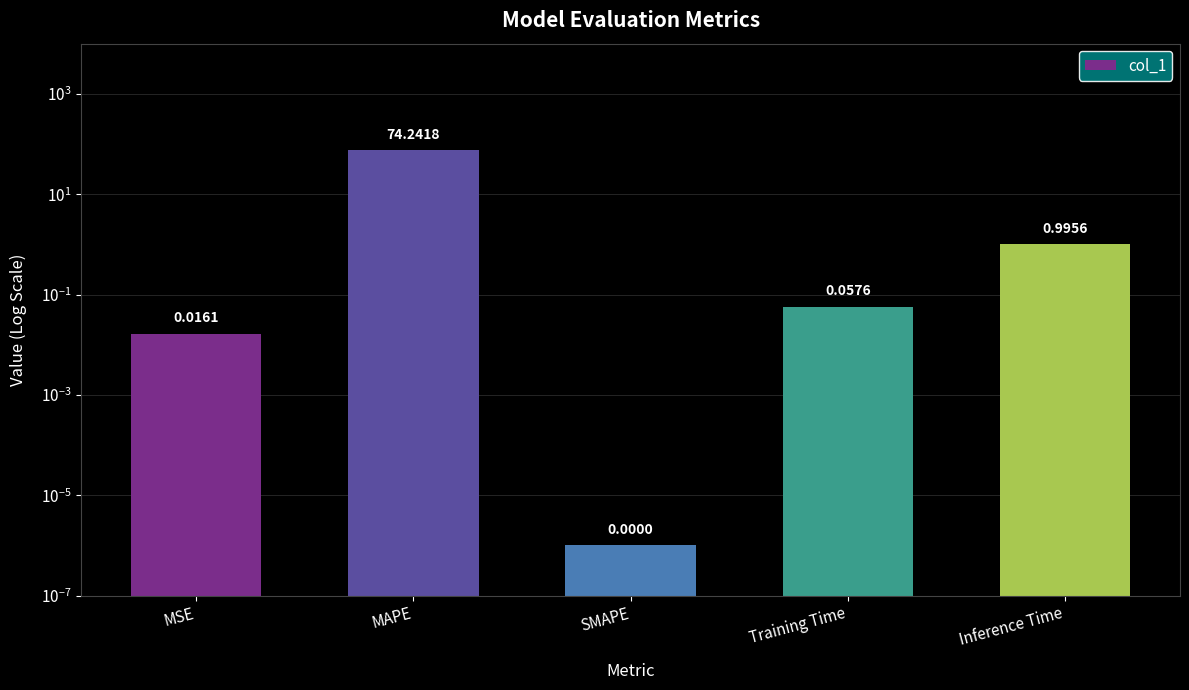

What value does the data have at Training Time?

0.1